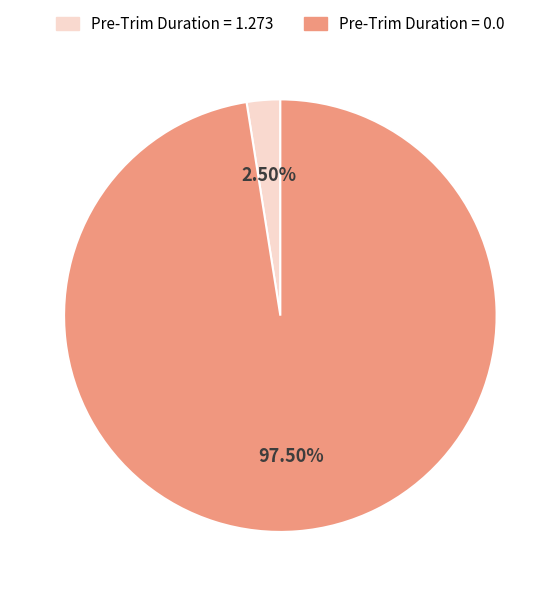

Is there any slice that represents more than half of the pie?

Yes